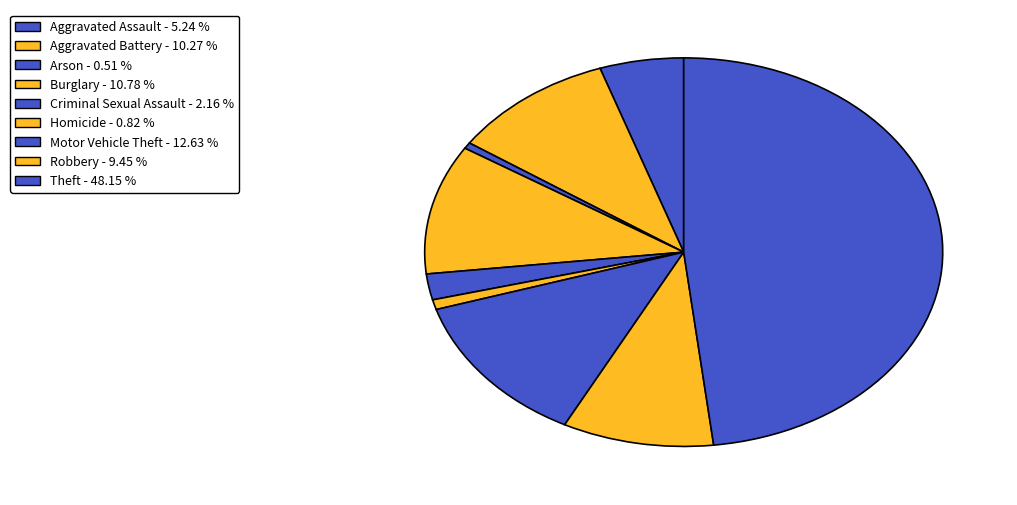

What is the total percentage of Burglary and Motor Vehicle Theft?

23.4%